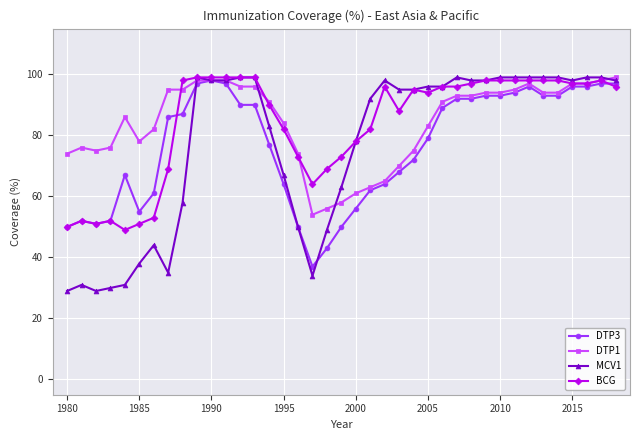

What is the value of the BCG point at the 25th from the left?

95